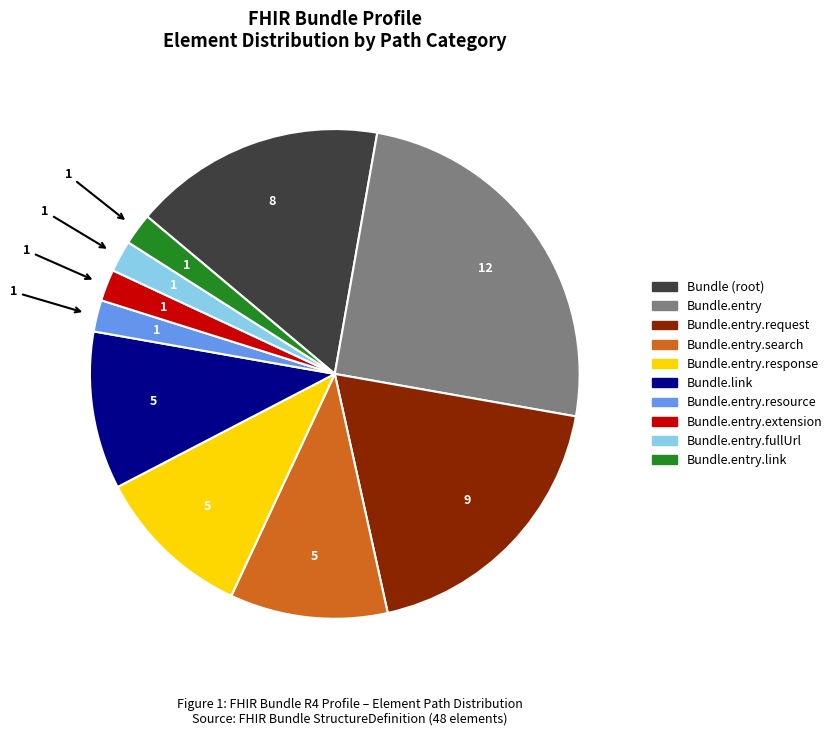

Is there a majority slice in this chart?

No